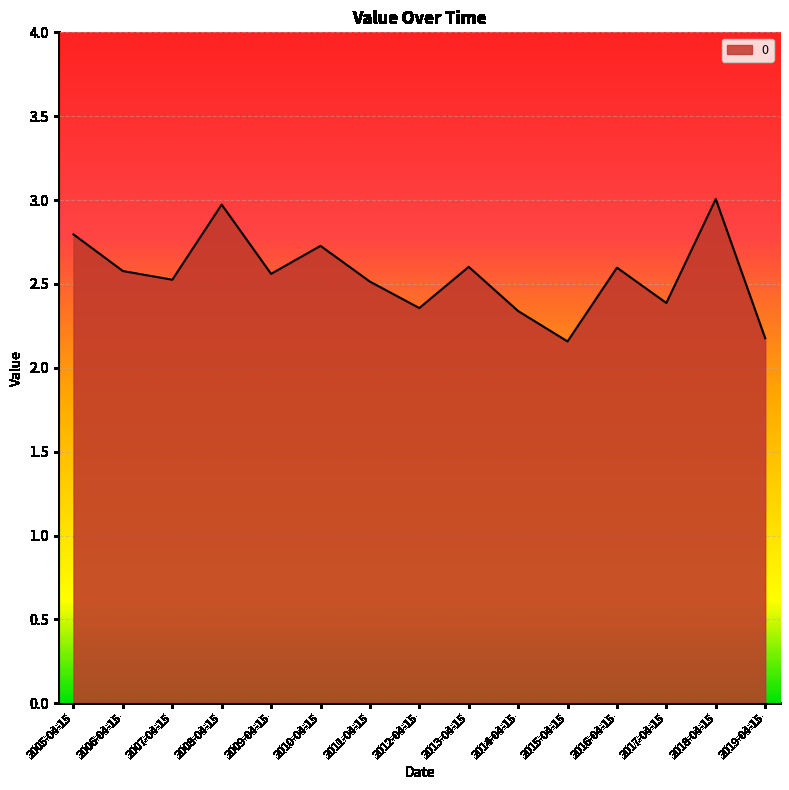

Read the value at 2014-04-15.

2.3